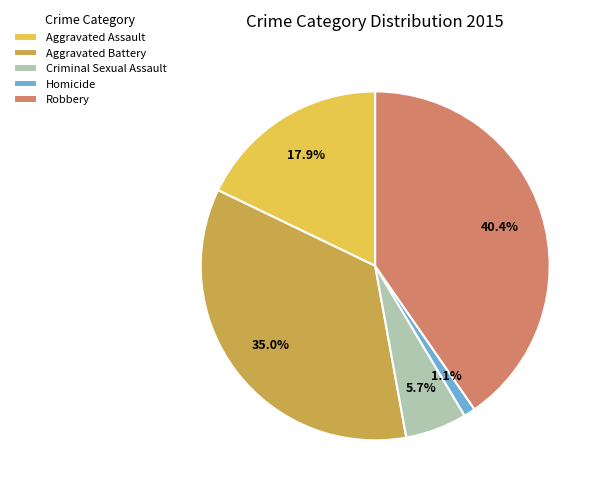

Is Aggravated Battery the majority of the pie?

No